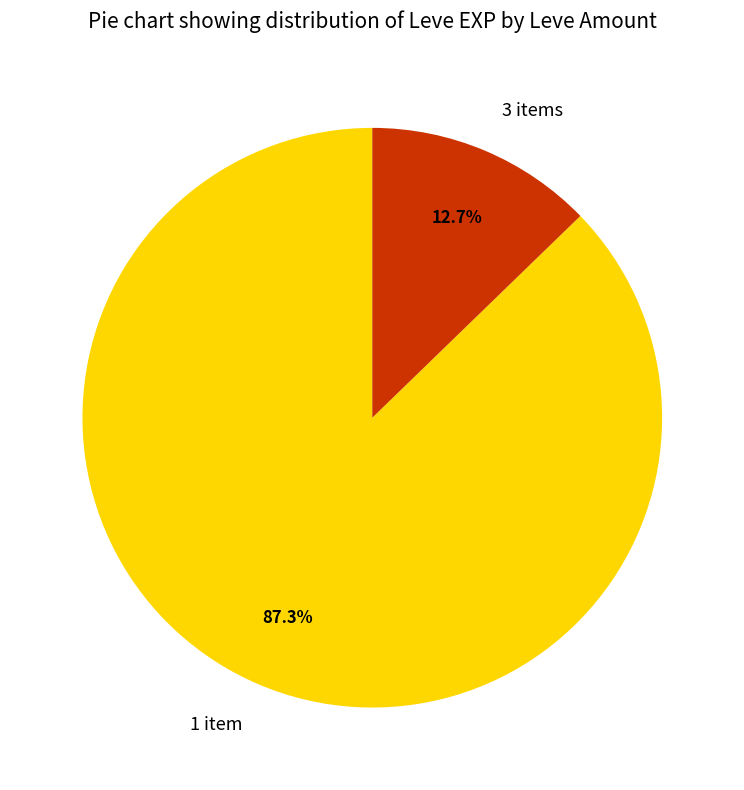

To the nearest percent, what is the average slice percentage?

50%